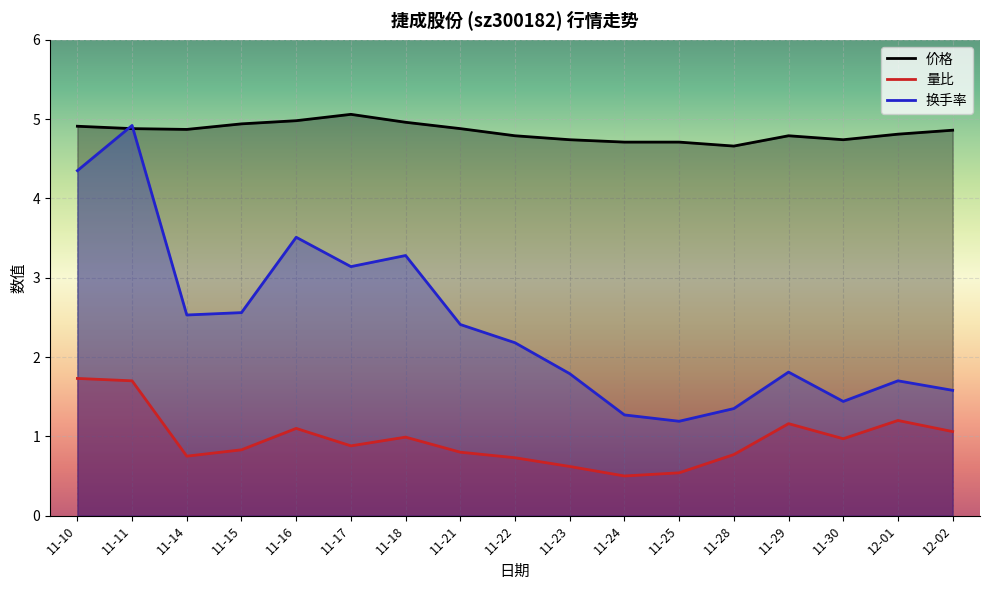

The 量比 series shows 1.1 at 11-28. True or false?

False